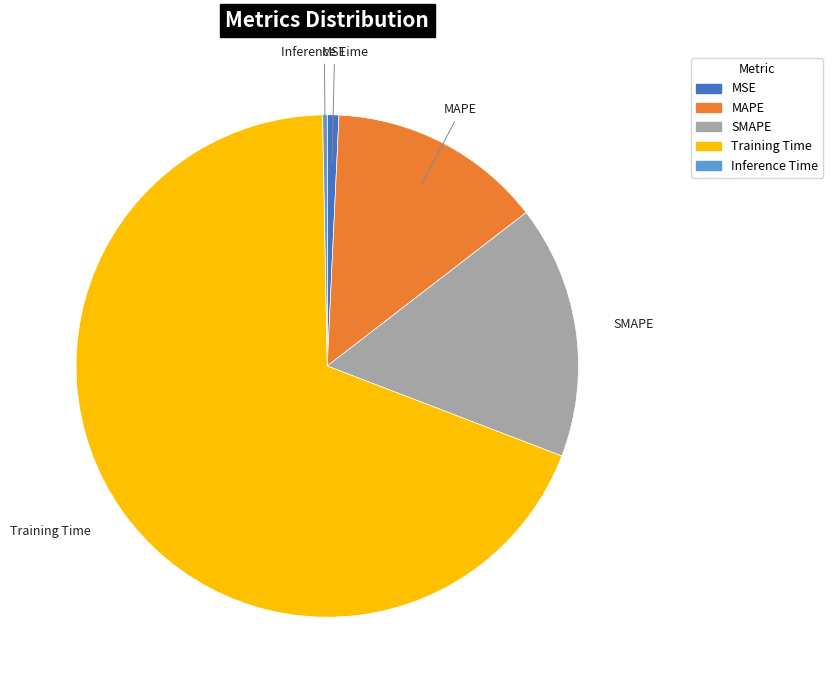

Count the number of slices in the pie.

5